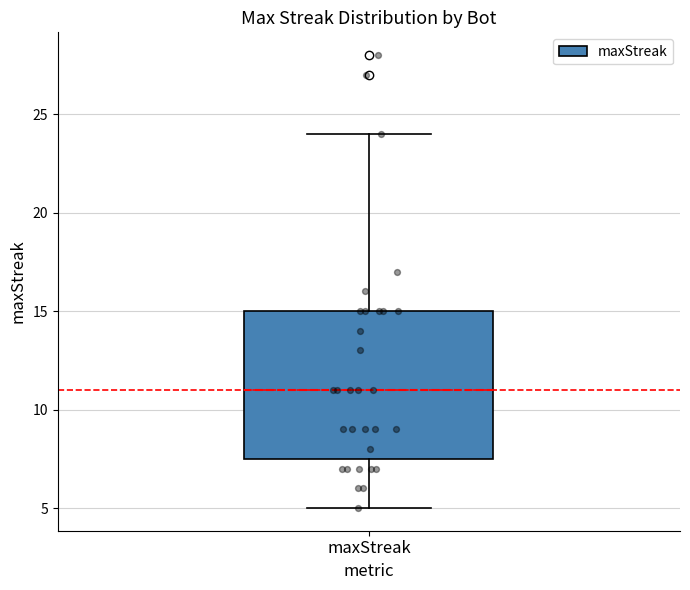

Where is the upper edge of the box for maxStreak on the y-axis? The values are not printed on the chart, so give them approximately, as read against the axis.

15.0